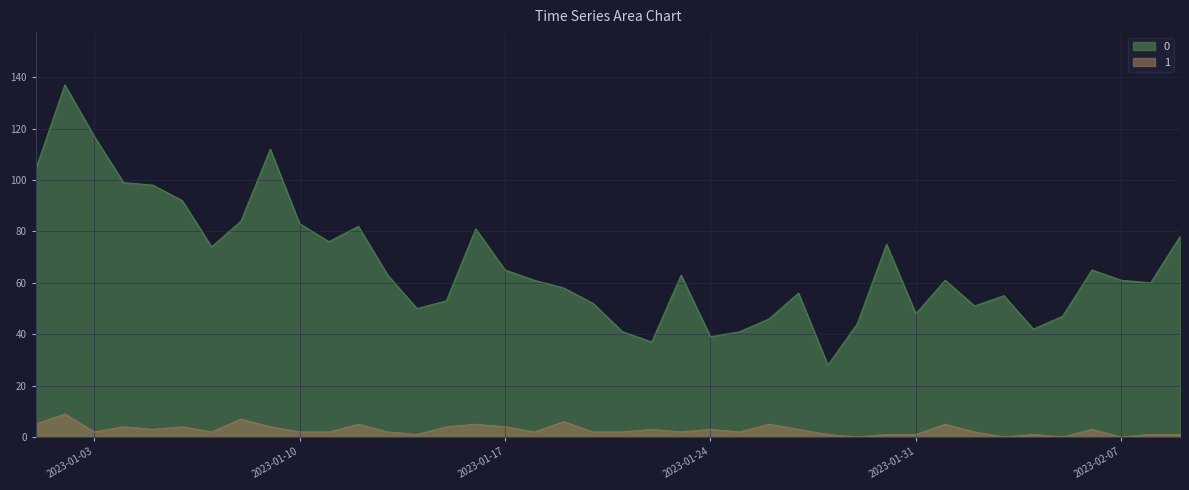

What position from the right is 2023-02-09?

1